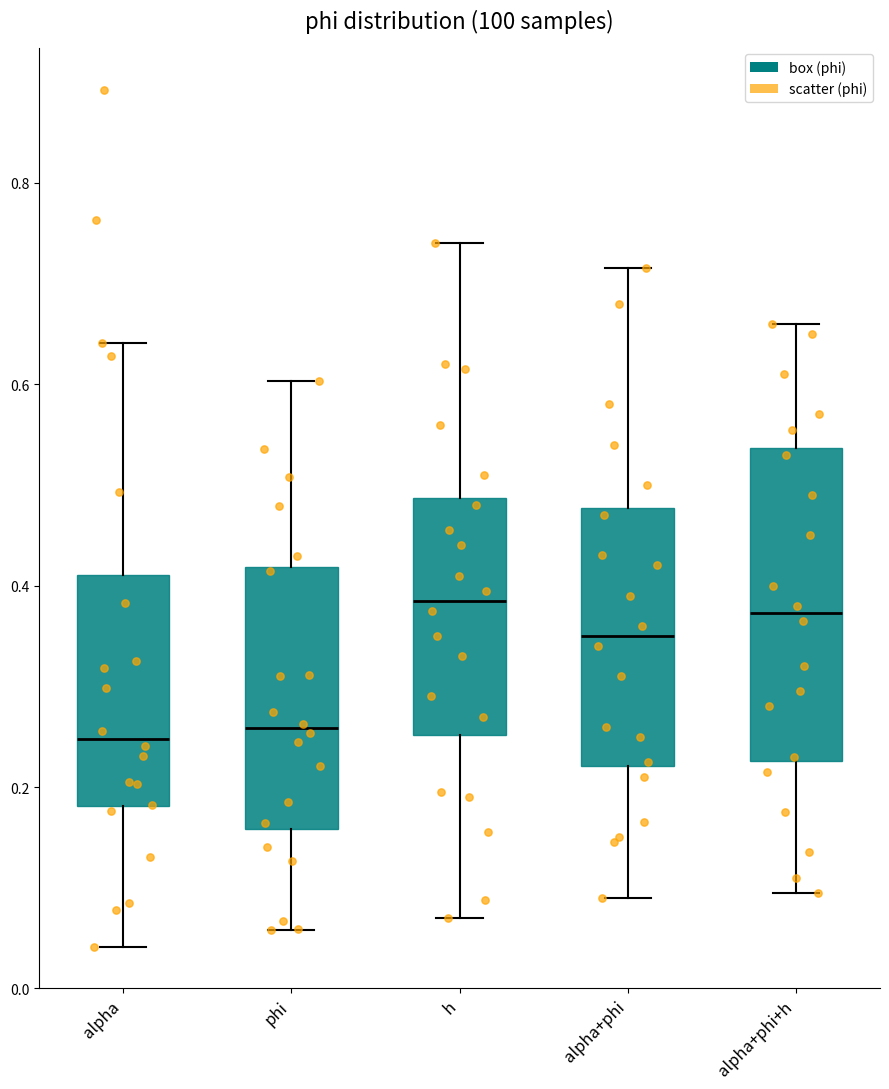

Reading left to right, transcribe this box plot: for each box, give where its median line is, the range the box spans, and where its two whiskers end, as read against the y-axis. The values are not printed on the chart, so give them approximately, as read against the axis.

alpha: median 0.24, box 0.18 to 0.42, whiskers 0.04 to 0.64
phi: median 0.26, box 0.16 to 0.42, whiskers 0.06 to 0.60
h: median 0.38, box 0.26 to 0.48, whiskers 0.08 to 0.74
alpha+phi: median 0.36, box 0.22 to 0.48, whiskers 0.10 to 0.72
alpha+phi+h: median 0.38, box 0.22 to 0.54, whiskers 0.10 to 0.66